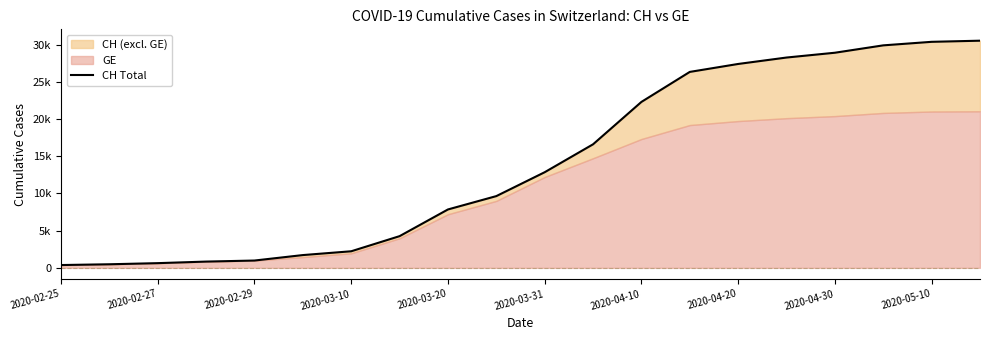

What is the label of the 1st point from the left?

2020-02-25